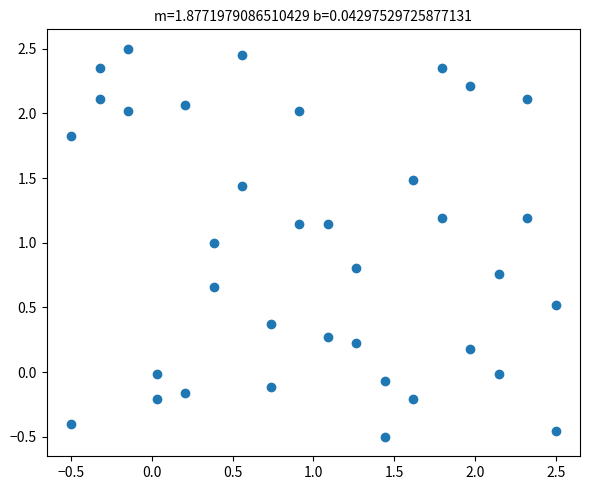

What is the range of X values (max minus min)?

3.0